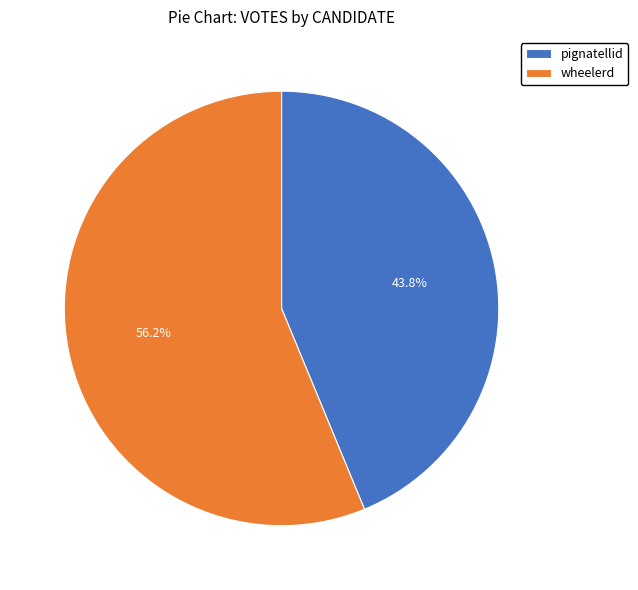

Combined, what portion of the pie is wheelerd and pignatellid?

100.0%